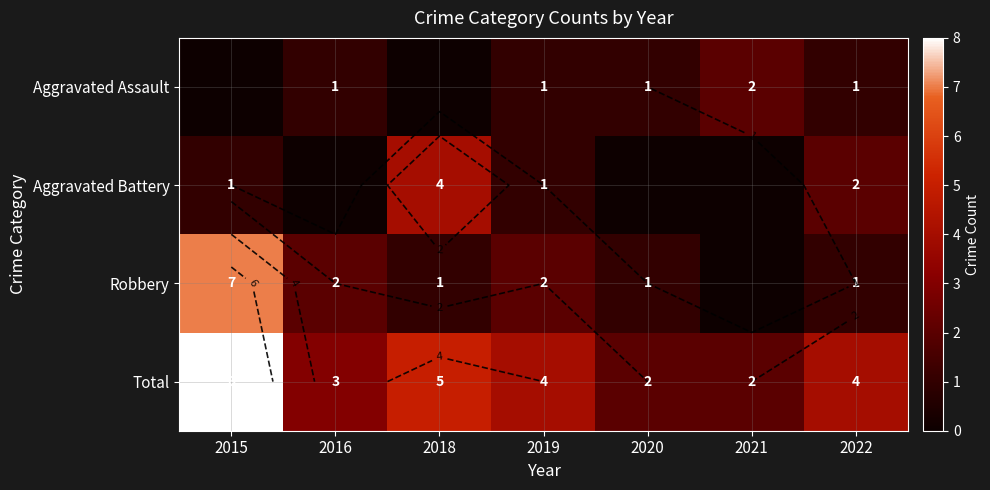

Read the Aggravated Battery value at 2015.

1